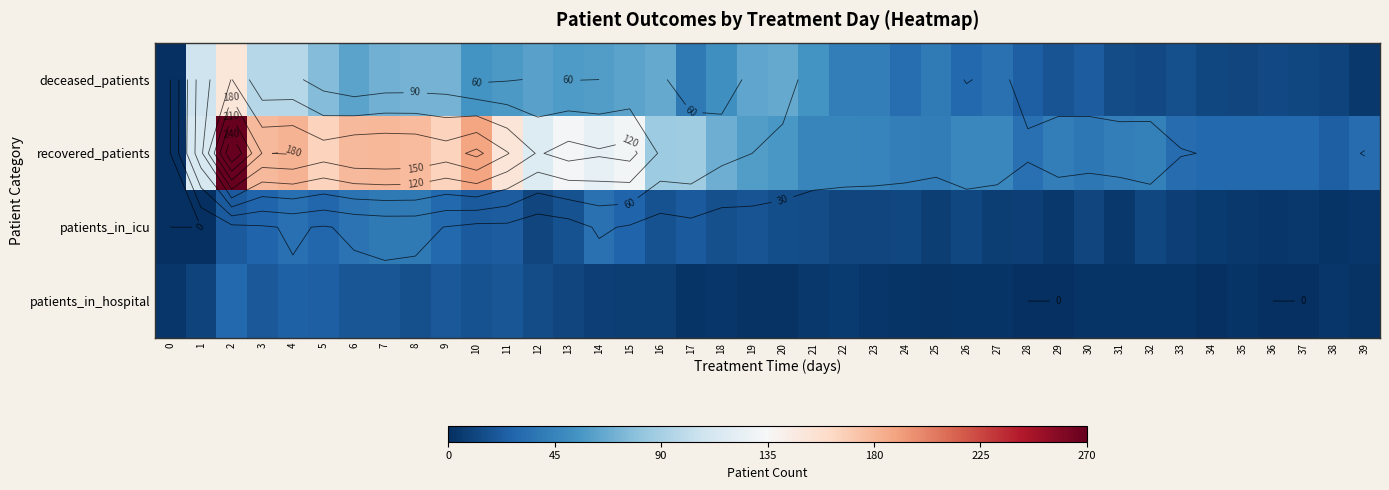

What is the total value across all series at 28?

65